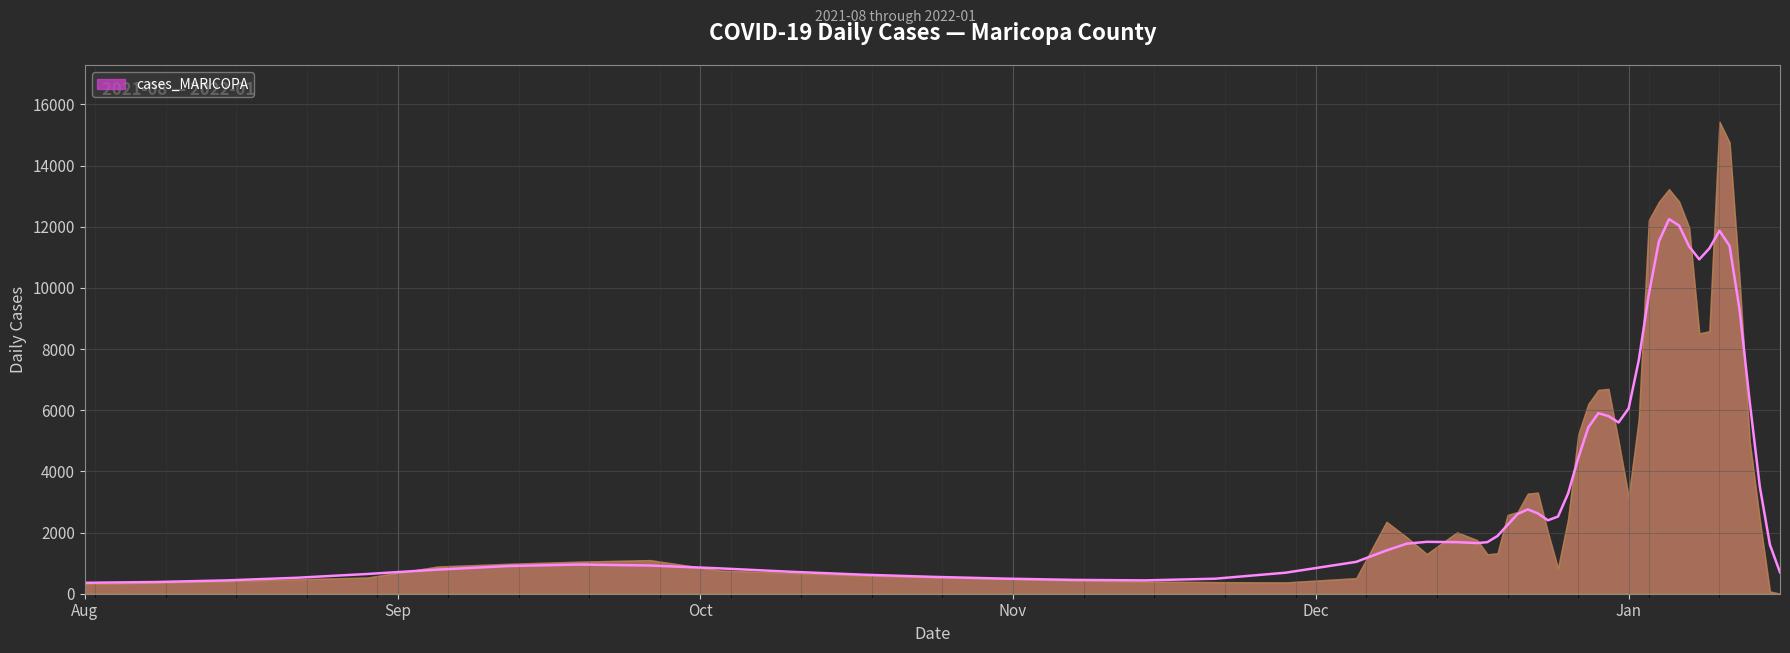

At which label is the value closest to 7539?

2021-12-30